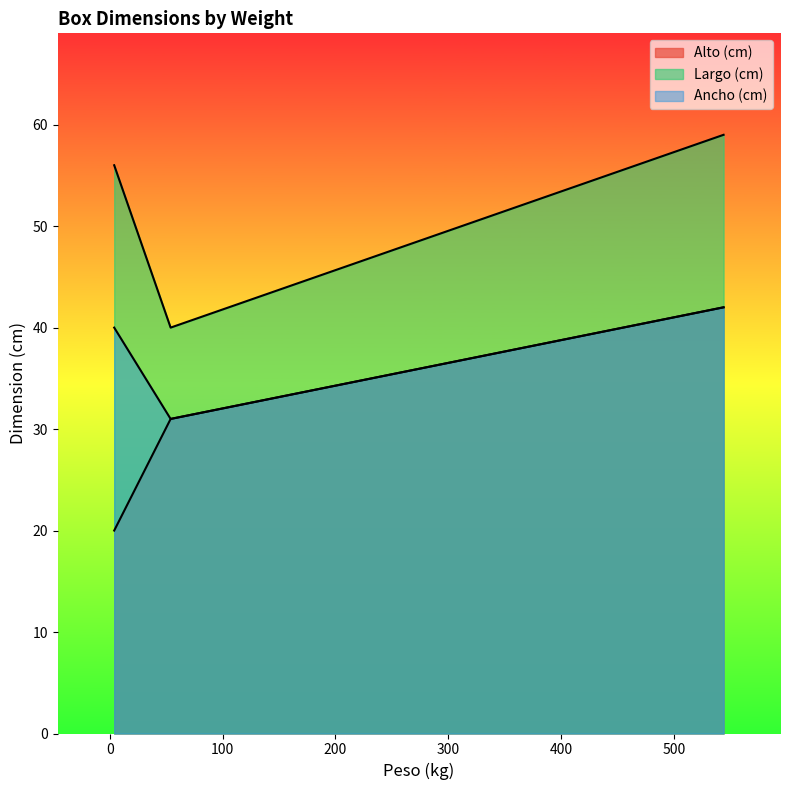

At how many categories does at least one series exceed 27?

3